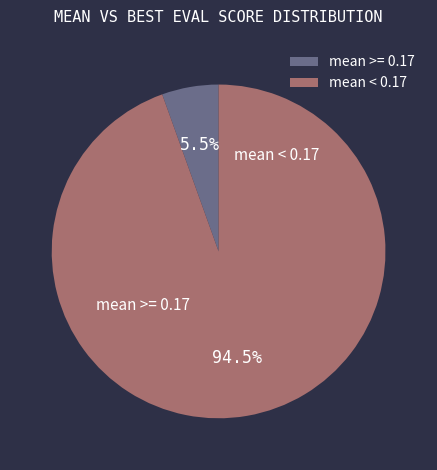

To the nearest percent, what is the average slice percentage?

50%